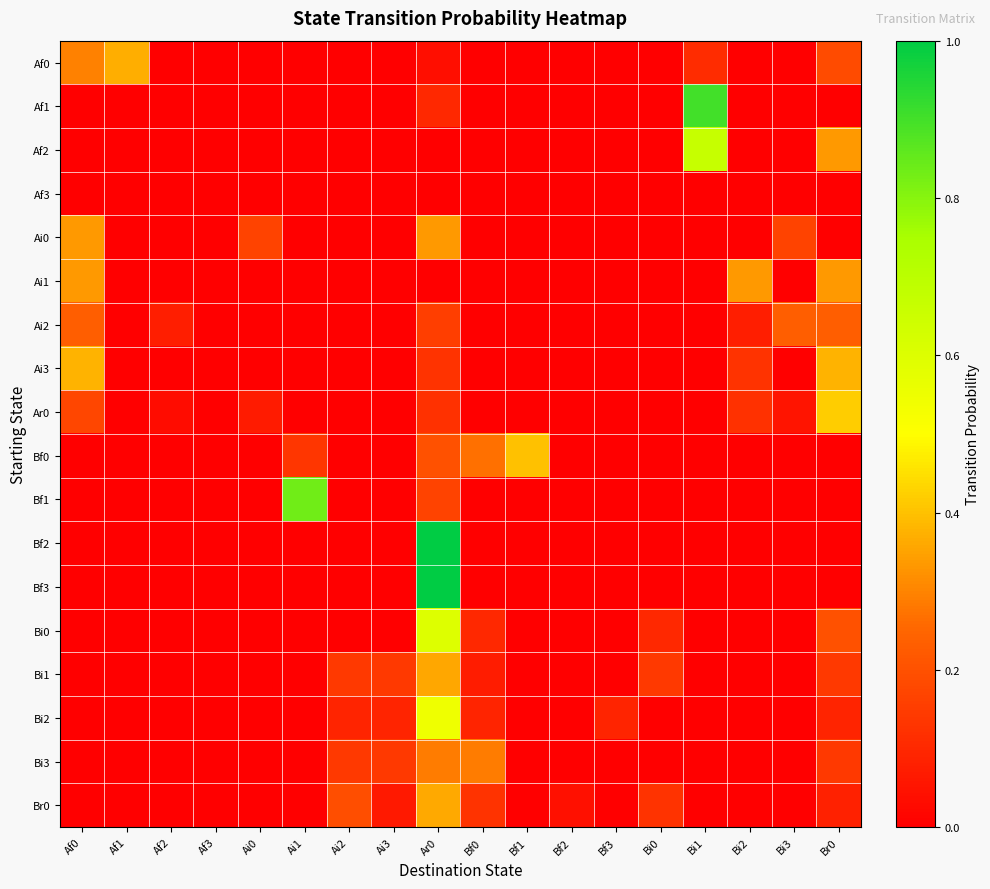

Reading left to right, what are all the values shown in this chart?

Af0: Af0=0.3	Af1=0.4	Af2=0.0	Af3=0.0	Ai0=0.0	Ai1=0.0	Ai2=0.0	Ai3=0.0	Ar0=0.0	Bf0=0.0	Bf1=0.0	Bf2=0.0	Bf3=0.0	Bi0=0.0	Bi1=0.1	Bi2=0.0	Bi3=0.0	Br0=0.2
Af1: Af0=0.0	Af1=0.0	Af2=0.0	Af3=0.0	Ai0=0.0	Ai1=0.0	Ai2=0.0	Ai3=0.0	Ar0=0.1	Bf0=0.0	Bf1=0.0	Bf2=0.0	Bf3=0.0	Bi0=0.0	Bi1=0.9	Bi2=0.0	Bi3=0.0	Br0=0.0
Af2: Af0=0.0	Af1=0.0	Af2=0.0	Af3=0.0	Ai0=0.0	Ai1=0.0	Ai2=0.0	Ai3=0.0	Ar0=0.0	Bf0=0.0	Bf1=0.0	Bf2=0.0	Bf3=0.0	Bi0=0.0	Bi1=0.7	Bi2=0.0	Bi3=0.0	Br0=0.3
Af3: Af0=0.0	Af1=0.0	Af2=0.0	Af3=0.0	Ai0=0.0	Ai1=0.0	Ai2=0.0	Ai3=0.0	Ar0=0.0	Bf0=0.0	Bf1=0.0	Bf2=0.0	Bf3=0.0	Bi0=0.0	Bi1=0.0	Bi2=0.0	Bi3=0.0	Br0=0.0
Ai0: Af0=0.3	Af1=0.0	Af2=0.0	Af3=0.0	Ai0=0.2	Ai1=0.0	Ai2=0.0	Ai3=0.0	Ar0=0.3	Bf0=0.0	Bf1=0.0	Bf2=0.0	Bf3=0.0	Bi0=0.0	Bi1=0.0	Bi2=0.0	Bi3=0.2	Br0=0.0
Ai1: Af0=0.3	Af1=0.0	Af2=0.0	Af3=0.0	Ai0=0.0	Ai1=0.0	Ai2=0.0	Ai3=0.0	Ar0=0.0	Bf0=0.0	Bf1=0.0	Bf2=0.0	Bf3=0.0	Bi0=0.0	Bi1=0.0	Bi2=0.3	Bi3=0.0	Br0=0.3
Ai2: Af0=0.2	Af1=0.0	Af2=0.1	Af3=0.0	Ai0=0.0	Ai1=0.0	Ai2=0.0	Ai3=0.0	Ar0=0.2	Bf0=0.0	Bf1=0.0	Bf2=0.0	Bf3=0.0	Bi0=0.0	Bi1=0.0	Bi2=0.1	Bi3=0.2	Br0=0.2
Ai3: Af0=0.4	Af1=0.0	Af2=0.0	Af3=0.0	Ai0=0.0	Ai1=0.0	Ai2=0.0	Ai3=0.0	Ar0=0.1	Bf0=0.0	Bf1=0.0	Bf2=0.0	Bf3=0.0	Bi0=0.0	Bi1=0.0	Bi2=0.1	Bi3=0.0	Br0=0.4
Ar0: Af0=0.2	Af1=0.0	Af2=0.0	Af3=0.0	Ai0=0.1	Ai1=0.0	Ai2=0.0	Ai3=0.0	Ar0=0.1	Bf0=0.0	Bf1=0.0	Bf2=0.0	Bf3=0.0	Bi0=0.0	Bi1=0.0	Bi2=0.1	Bi3=0.1	Br0=0.4
Bf0: Af0=0.0	Af1=0.0	Af2=0.0	Af3=0.0	Ai0=0.0	Ai1=0.1	Ai2=0.0	Ai3=0.0	Ar0=0.2	Bf0=0.3	Bf1=0.4	Bf2=0.0	Bf3=0.0	Bi0=0.0	Bi1=0.0	Bi2=0.0	Bi3=0.0	Br0=0.0
Bf1: Af0=0.0	Af1=0.0	Af2=0.0	Af3=0.0	Ai0=0.0	Ai1=0.8	Ai2=0.0	Ai3=0.0	Ar0=0.2	Bf0=0.0	Bf1=0.0	Bf2=0.0	Bf3=0.0	Bi0=0.0	Bi1=0.0	Bi2=0.0	Bi3=0.0	Br0=0.0
Bf2: Af0=0.0	Af1=0.0	Af2=0.0	Af3=0.0	Ai0=0.0	Ai1=0.0	Ai2=0.0	Ai3=0.0	Ar0=1.0	Bf0=0.0	Bf1=0.0	Bf2=0.0	Bf3=0.0	Bi0=0.0	Bi1=0.0	Bi2=0.0	Bi3=0.0	Br0=0.0
Bf3: Af0=0.0	Af1=0.0	Af2=0.0	Af3=0.0	Ai0=0.0	Ai1=0.0	Ai2=0.0	Ai3=0.0	Ar0=1.0	Bf0=0.0	Bf1=0.0	Bf2=0.0	Bf3=0.0	Bi0=0.0	Bi1=0.0	Bi2=0.0	Bi3=0.0	Br0=0.0
Bi0: Af0=0.0	Af1=0.0	Af2=0.0	Af3=0.0	Ai0=0.0	Ai1=0.0	Ai2=0.0	Ai3=0.0	Ar0=0.6	Bf0=0.1	Bf1=0.0	Bf2=0.0	Bf3=0.0	Bi0=0.1	Bi1=0.0	Bi2=0.0	Bi3=0.0	Br0=0.2
Bi1: Af0=0.0	Af1=0.0	Af2=0.0	Af3=0.0	Ai0=0.0	Ai1=0.0	Ai2=0.1	Ai3=0.1	Ar0=0.4	Bf0=0.1	Bf1=0.0	Bf2=0.0	Bf3=0.0	Bi0=0.1	Bi1=0.0	Bi2=0.0	Bi3=0.0	Br0=0.1
Bi2: Af0=0.0	Af1=0.0	Af2=0.0	Af3=0.0	Ai0=0.0	Ai1=0.0	Ai2=0.1	Ai3=0.1	Ar0=0.5	Bf0=0.1	Bf1=0.0	Bf2=0.0	Bf3=0.1	Bi0=0.0	Bi1=0.0	Bi2=0.0	Bi3=0.0	Br0=0.1
Bi3: Af0=0.0	Af1=0.0	Af2=0.0	Af3=0.0	Ai0=0.0	Ai1=0.0	Ai2=0.1	Ai3=0.1	Ar0=0.3	Bf0=0.3	Bf1=0.0	Bf2=0.0	Bf3=0.0	Bi0=0.0	Bi1=0.0	Bi2=0.0	Bi3=0.0	Br0=0.1
Br0: Af0=0.0	Af1=0.0	Af2=0.0	Af3=0.0	Ai0=0.0	Ai1=0.0	Ai2=0.2	Ai3=0.1	Ar0=0.4	Bf0=0.1	Bf1=0.0	Bf2=0.0	Bf3=0.0	Bi0=0.1	Bi1=0.0	Bi2=0.0	Bi3=0.0	Br0=0.1